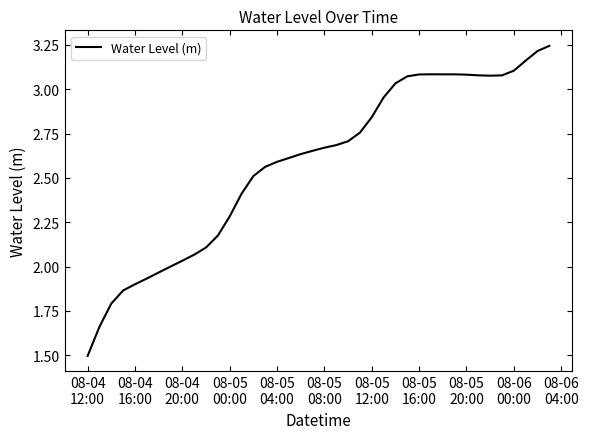

What is the minimum value shown in the chart?

1.5